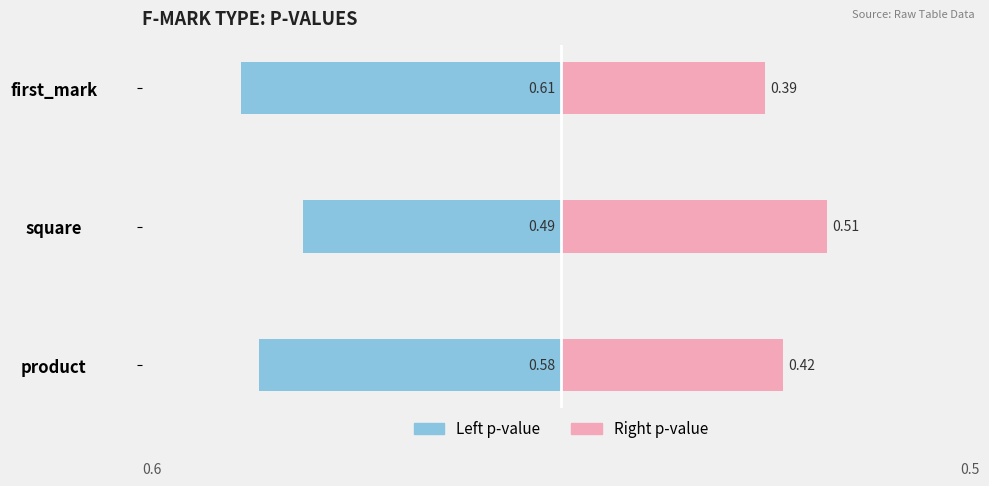

How many groups of bars are there?

3